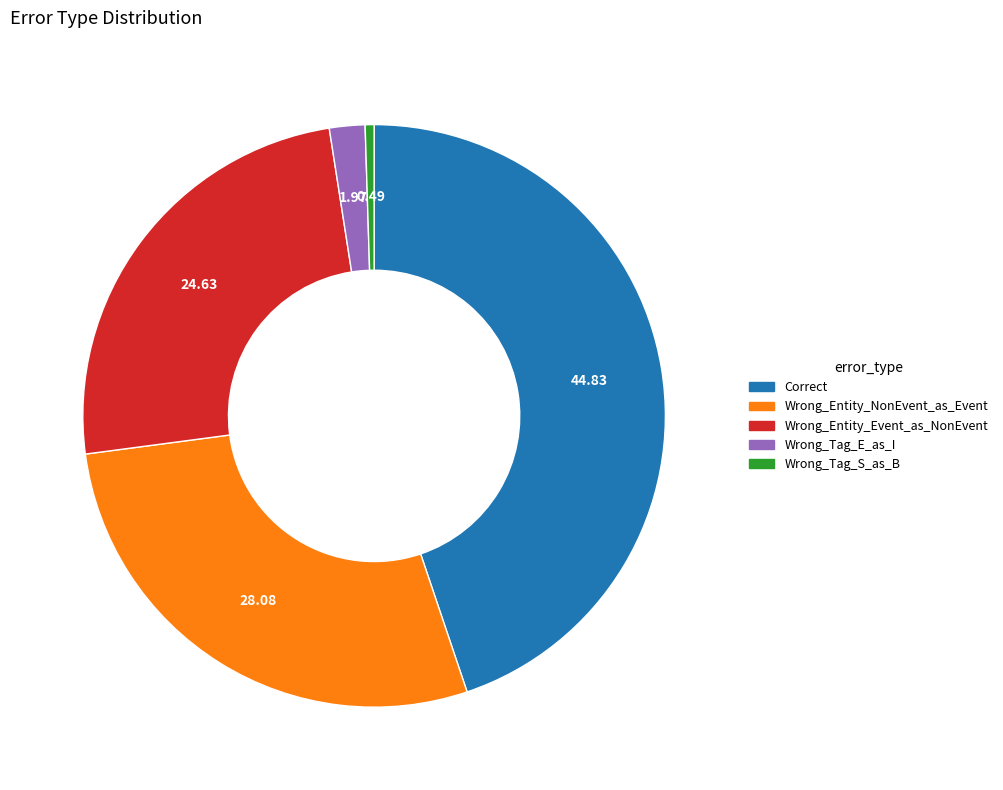

Is the sum of Wrong_Tag_E_as_I and Wrong_Tag_S_as_B greater than half?

No